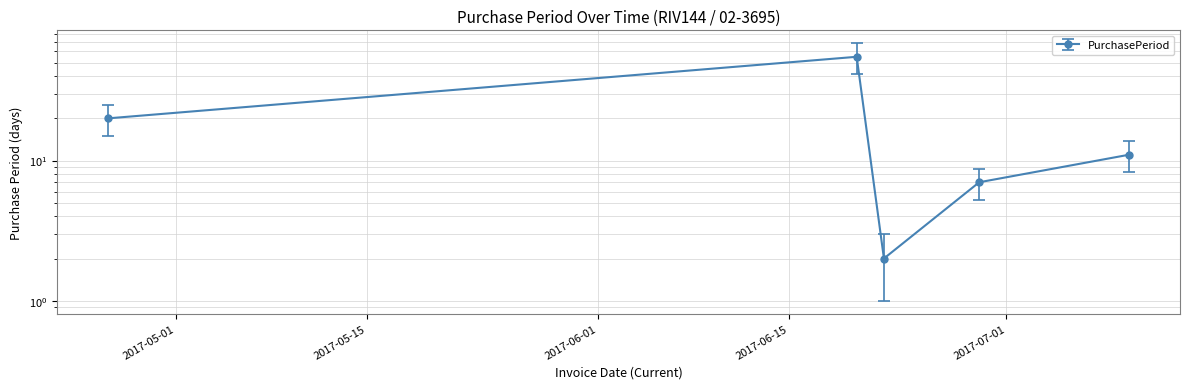

Between 2017-07-10 and 2017-06-29, which is larger?

2017-07-10